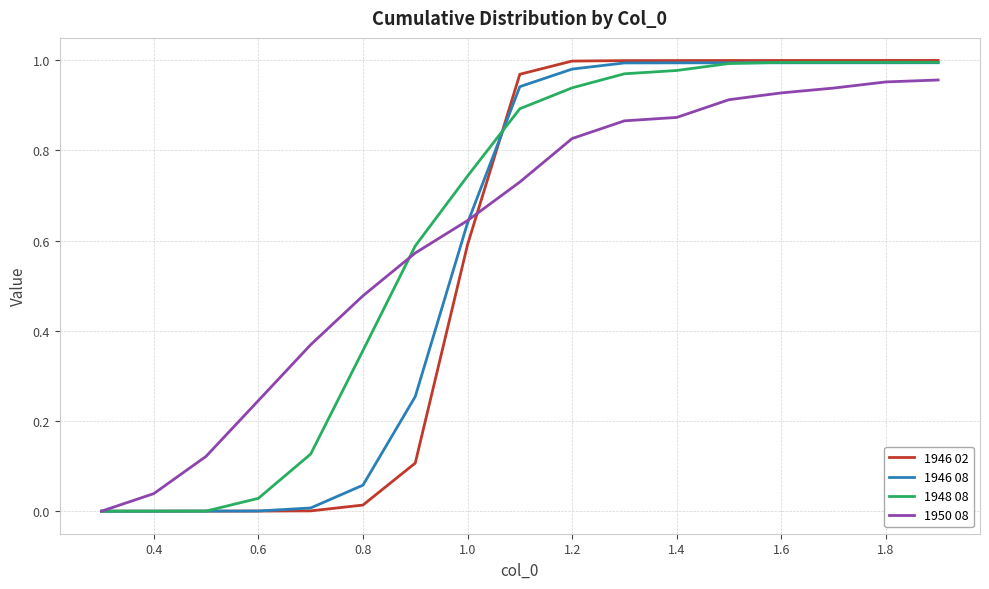

Which series has the widest spread of values?

1946 02